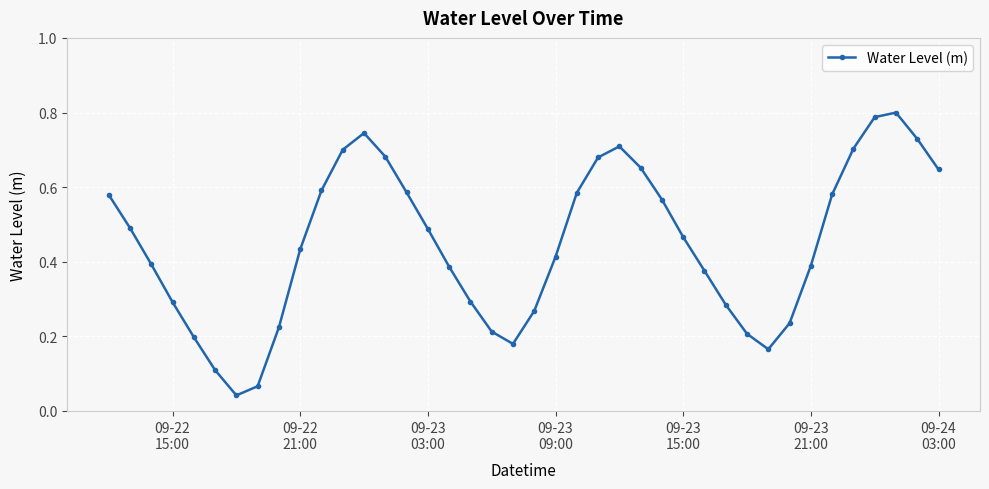

Does the chart display data point markers on the line(s)?

Yes